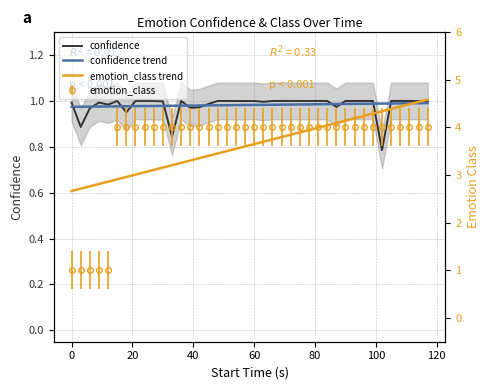

True or false: emotion_class trend and confidence trend intersect in this chart.

False